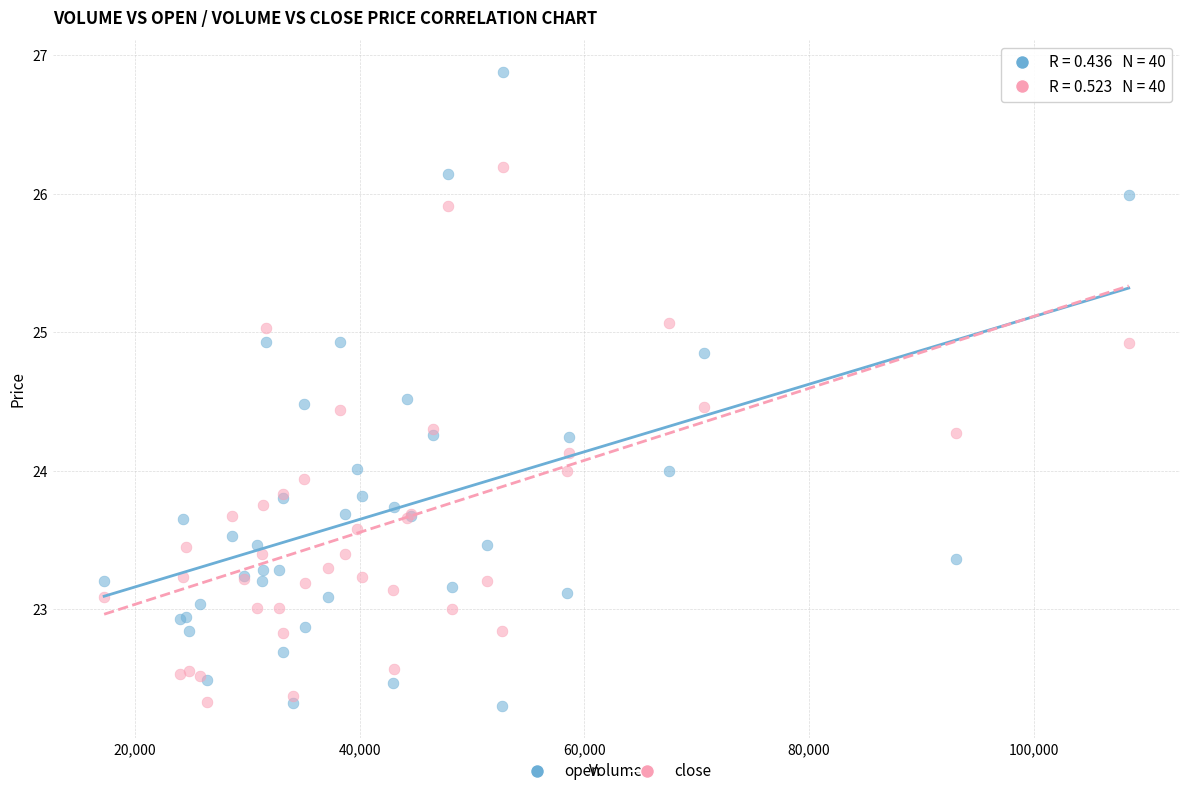

What are all the series names shown in the legend?

open, close